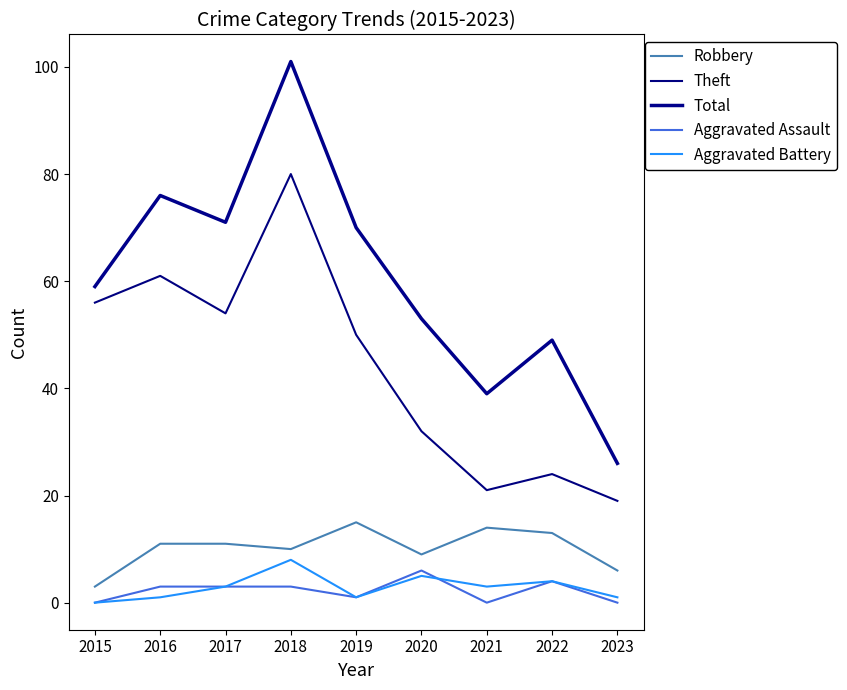

The value of Aggravated Assault at 2015 is 0. True or false?

True